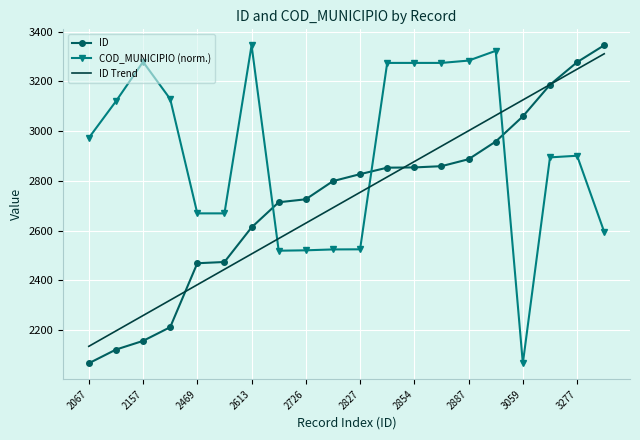

Which series has the largest total across all categories?

COD_MUNICIPIO (norm.)